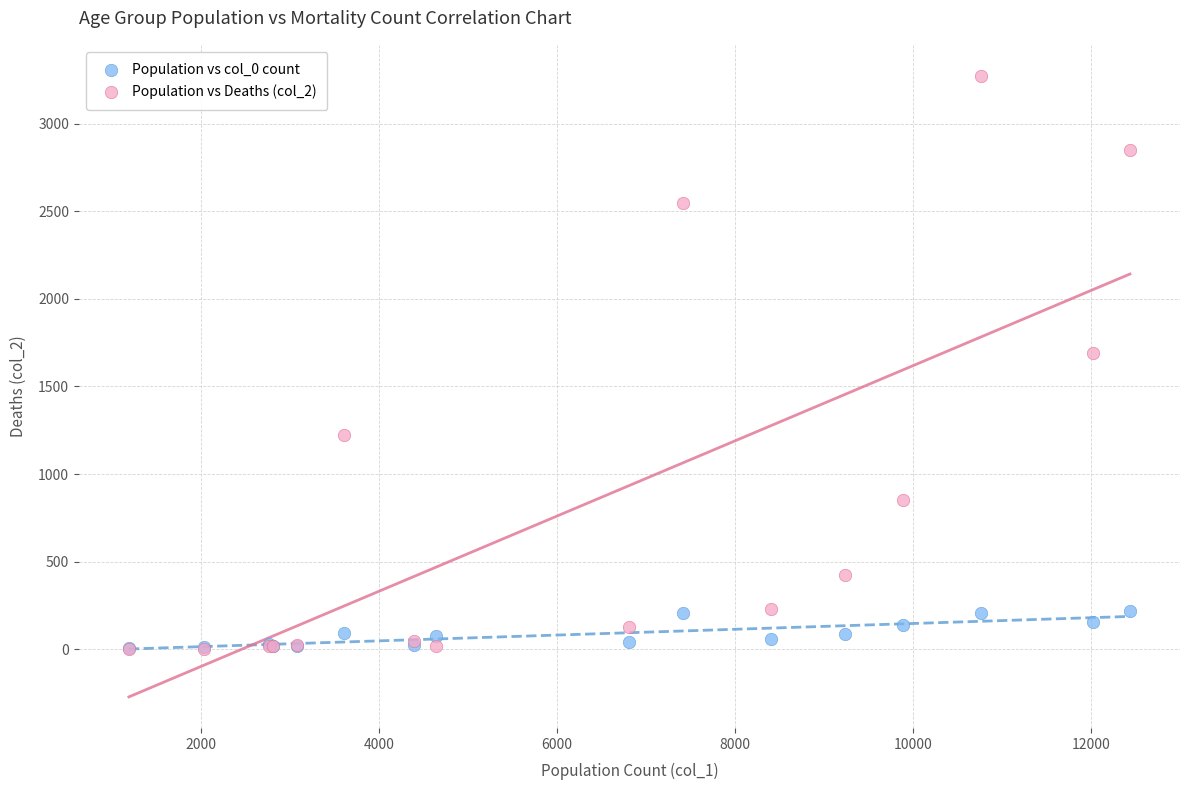

Across all series, what Y value is closest to 1638?

1690